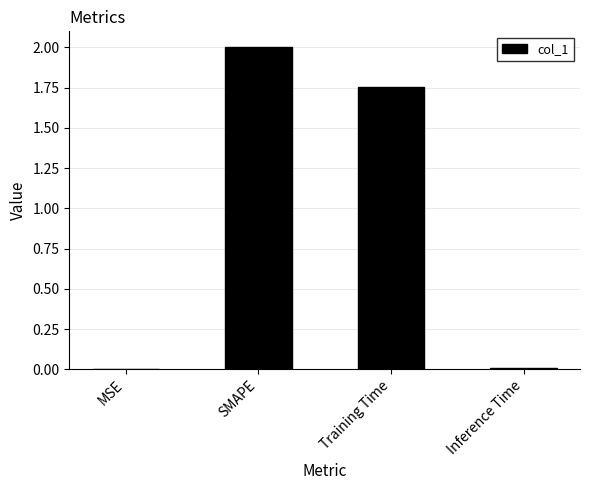

How many values exceed 1?

2